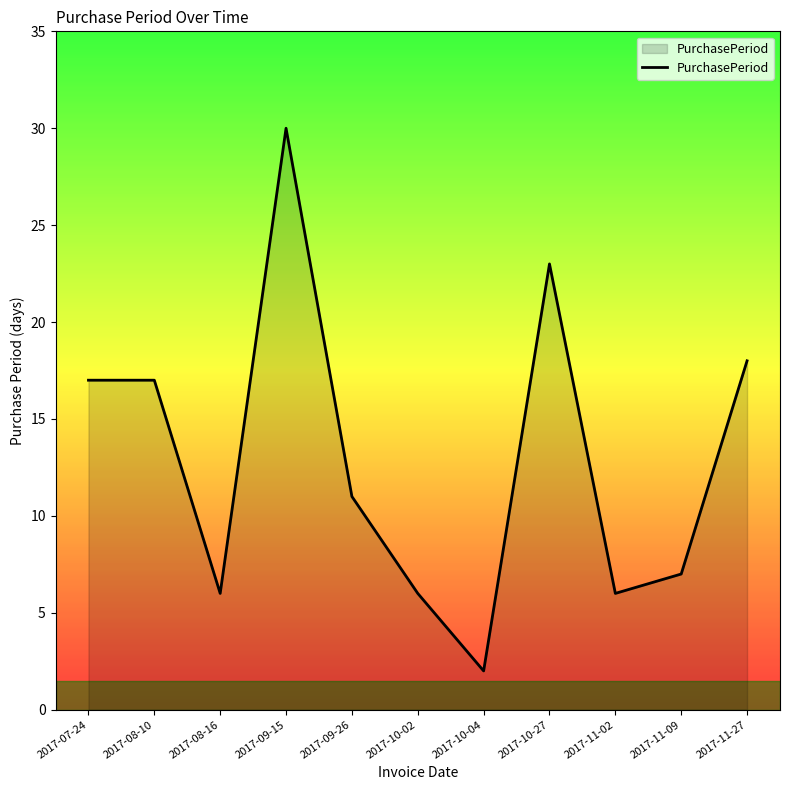

Read the value at 2017-10-04.

2